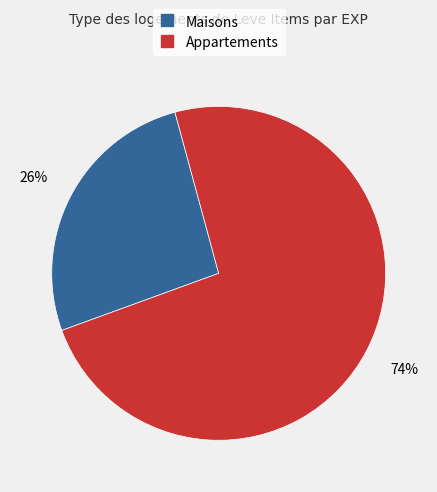

To the nearest percent, what is the average slice percentage?

50%